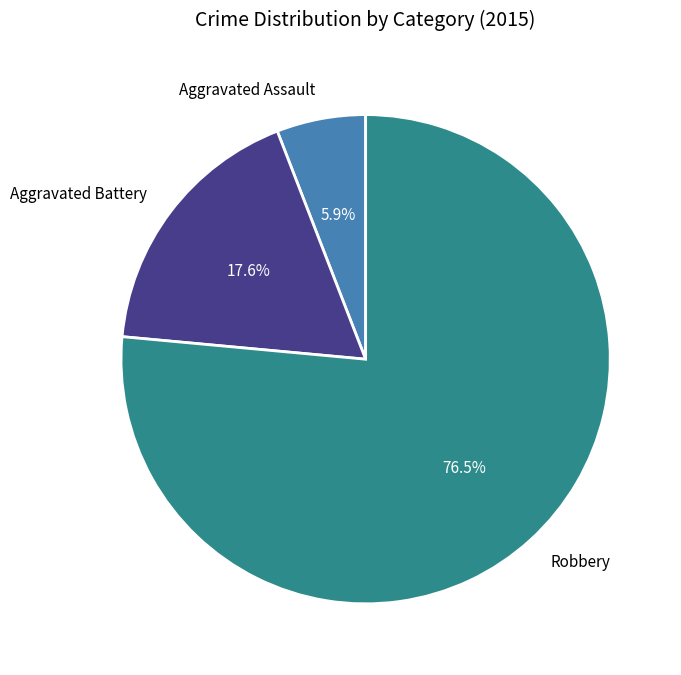

True or false: Aggravated Assault accounts for 6% of the total.

True